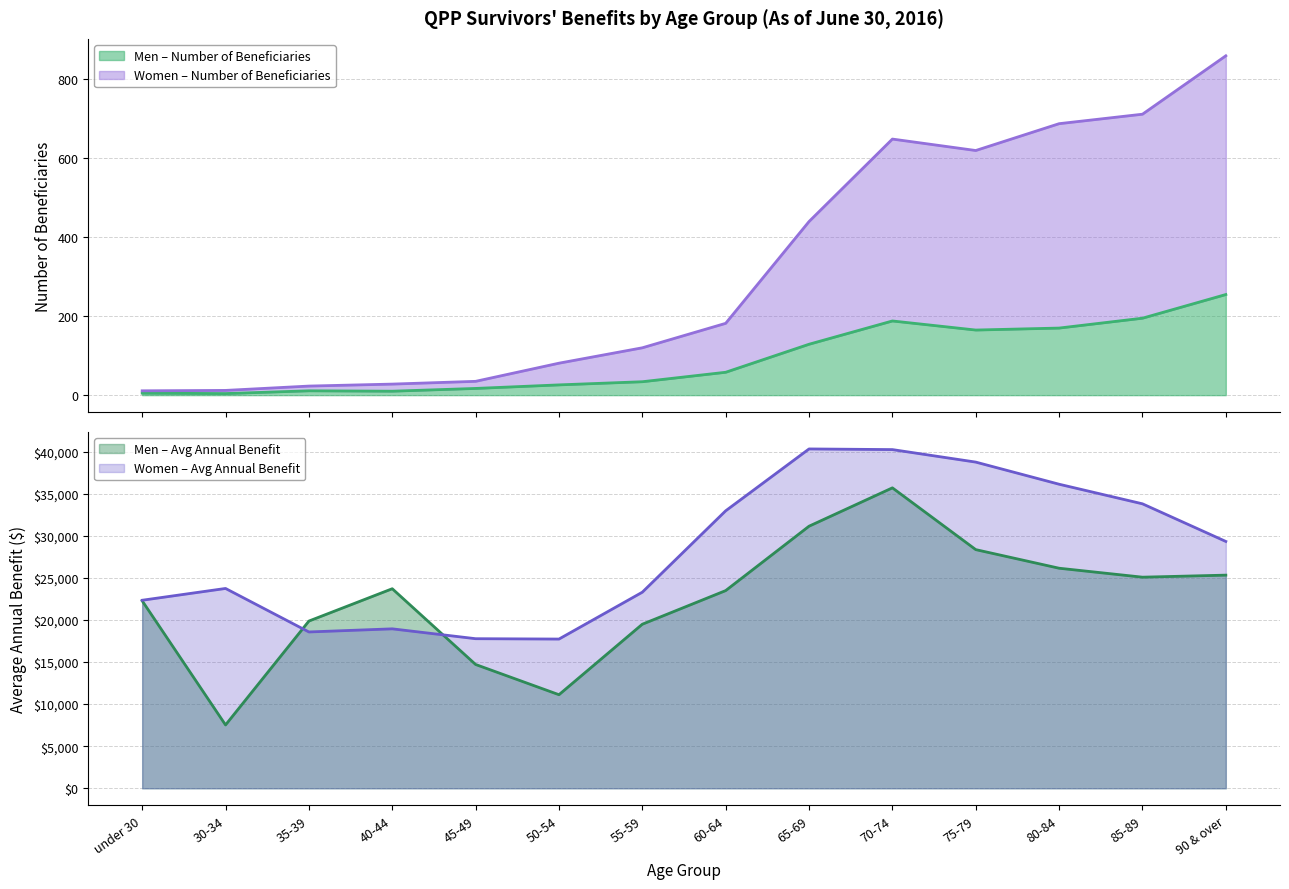

Count the number of data series in this chart.

4